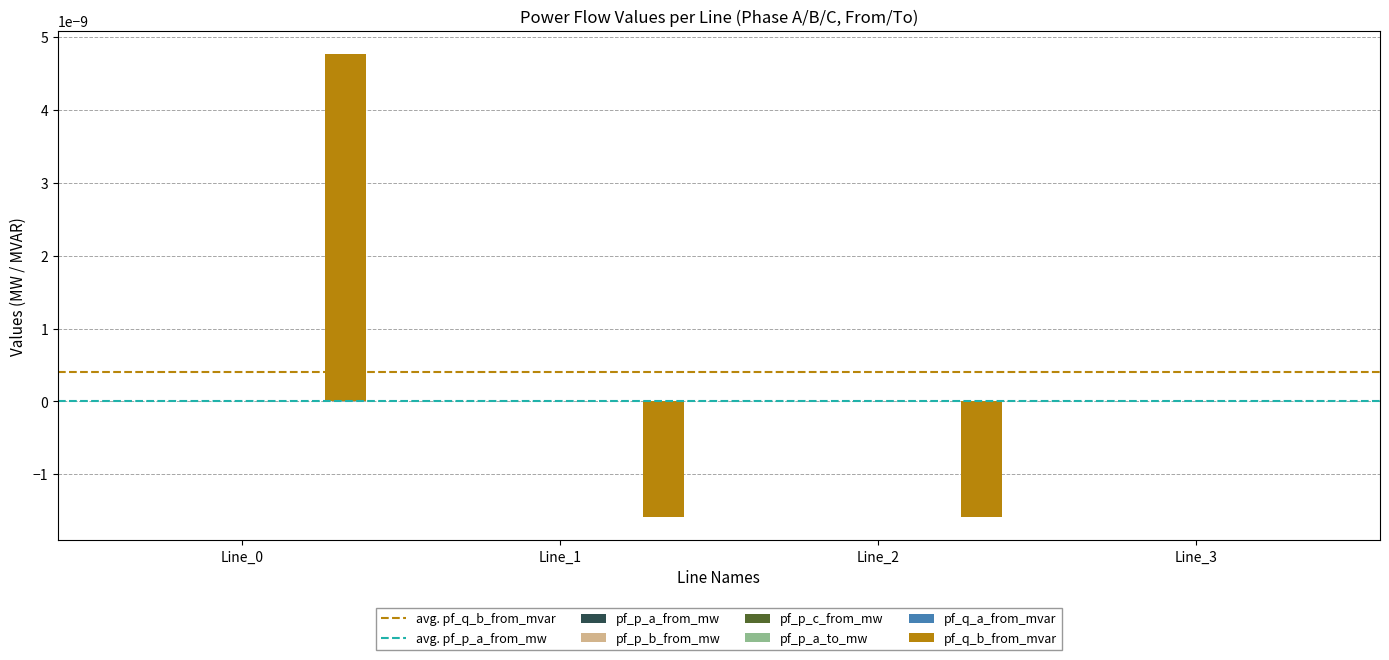

Which series has the largest total across all categories?

pf_q_b_from_mvar